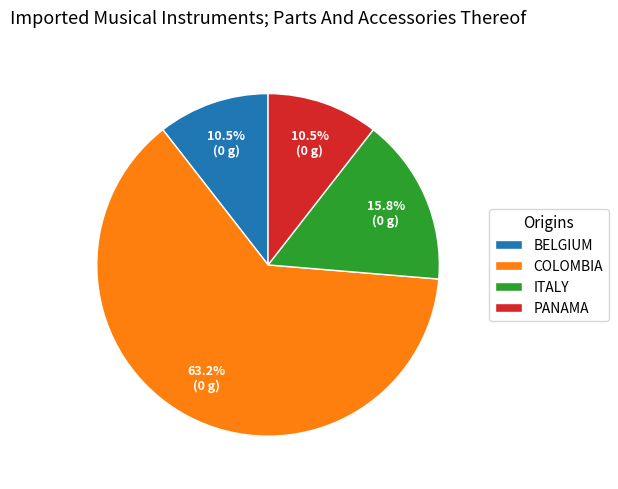

Is BELGIUM the majority of the pie?

No